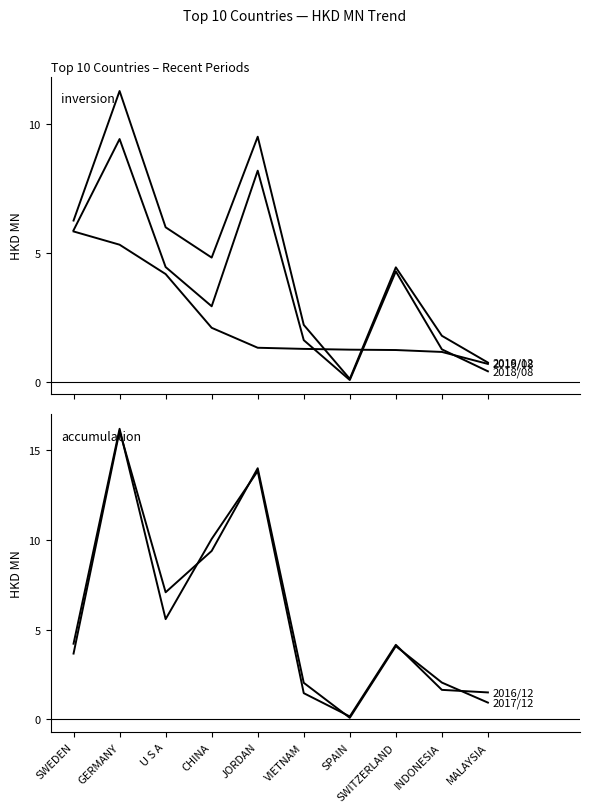

At which category does the chart reach its minimum across all series?

SPAIN